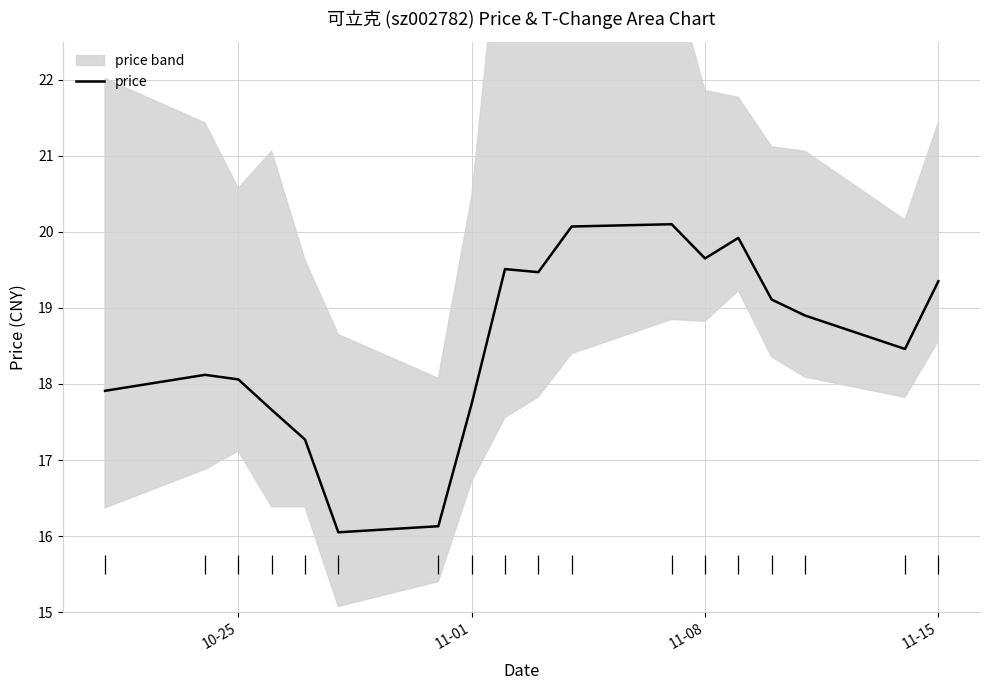

What is the highest value of the price series?

20.1